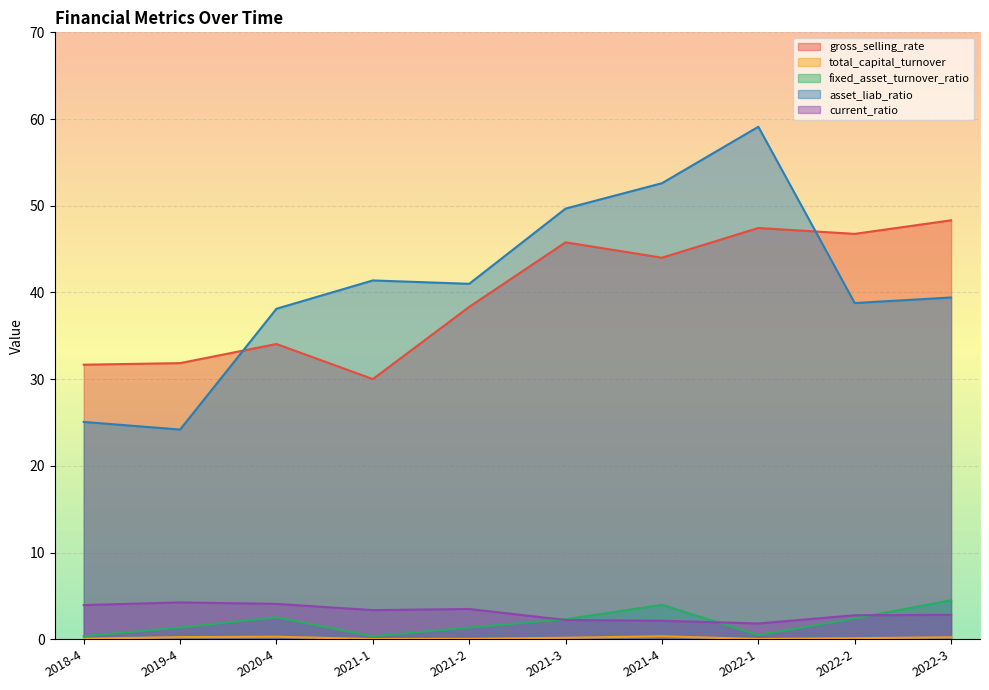

Reading right to left, list all the values displayed in this chart.

gross_selling_rate: 2022-3=48.3	2022-2=46.8	2022-1=47.4	2021-4=44.0	2021-3=45.8	2021-2=38.3	2021-1=30.0	2020-4=34.1	2019-4=31.9	2018-4=31.7
total_capital_turnover: 2022-3=0.2	2022-2=0.1	2022-1=0.0	2021-4=0.3	2021-3=0.2	2021-2=0.1	2021-1=0.0	2020-4=0.3	2019-4=0.3	2018-4=0.1
fixed_asset_turnover_ratio: 2022-3=4.5	2022-2=2.4	2022-1=0.5	2021-4=4.0	2021-3=2.3	2021-2=1.4	2021-1=0.4	2020-4=2.5	2019-4=1.4	2018-4=0.4
asset_liab_ratio: 2022-3=39.4	2022-2=38.8	2022-1=59.1	2021-4=52.6	2021-3=49.7	2021-2=41.0	2021-1=41.4	2020-4=38.1	2019-4=24.2	2018-4=25.1
current_ratio: 2022-3=2.8	2022-2=2.8	2022-1=1.8	2021-4=2.1	2021-3=2.2	2021-2=3.5	2021-1=3.4	2020-4=4.1	2019-4=4.3	2018-4=3.9